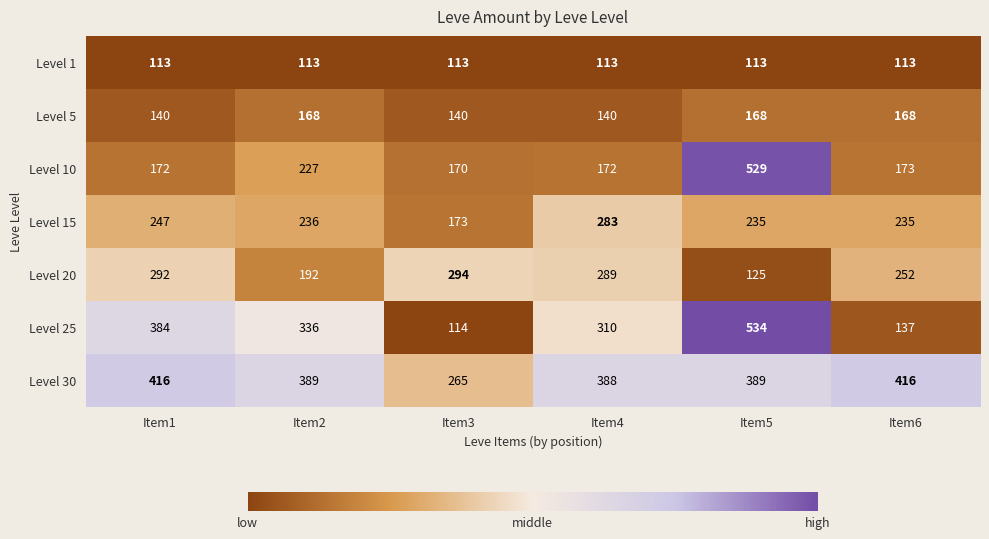

At which label does Level 25 first exceed 336?

Item1